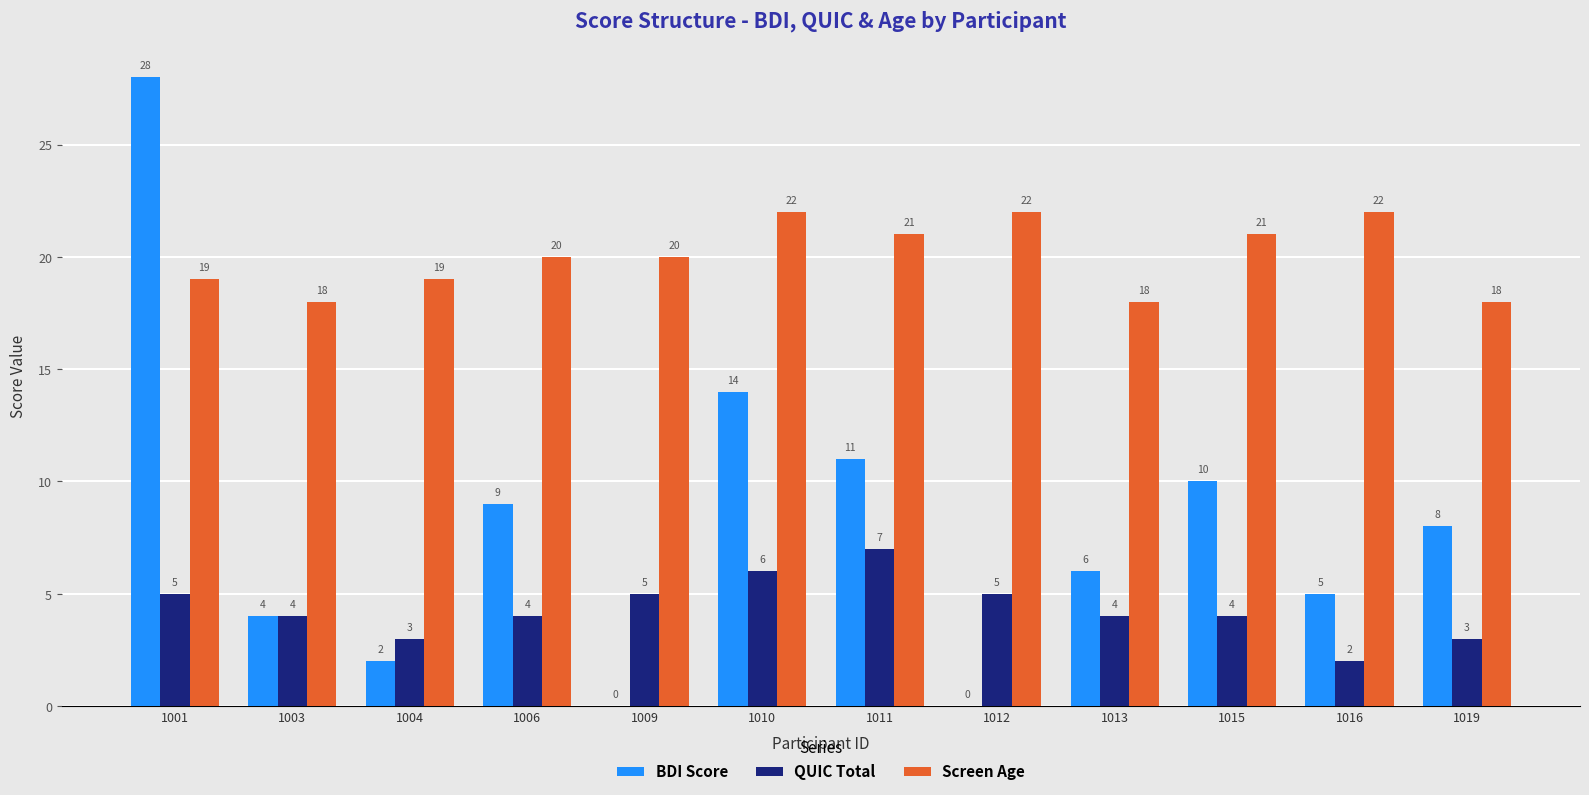

Which category has the highest value in the QUIC Total series?

1011